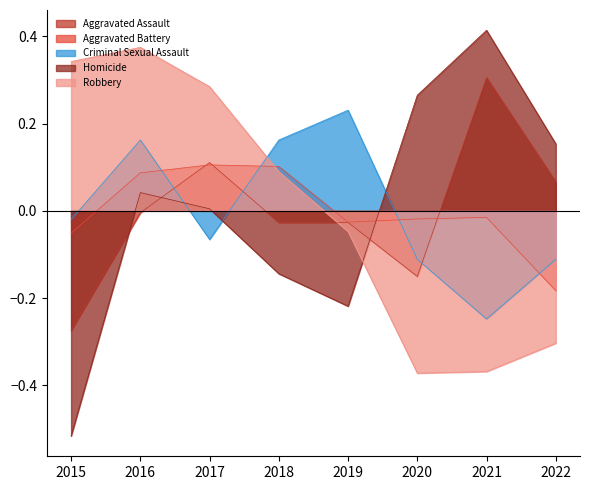

At which category does Criminal Sexual Assault reach its first local valley?

2017